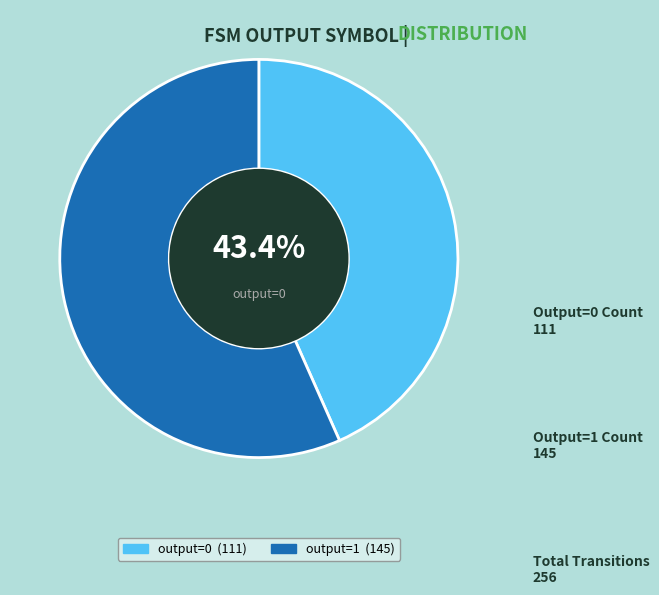

Which slice is the smallest?

output=0